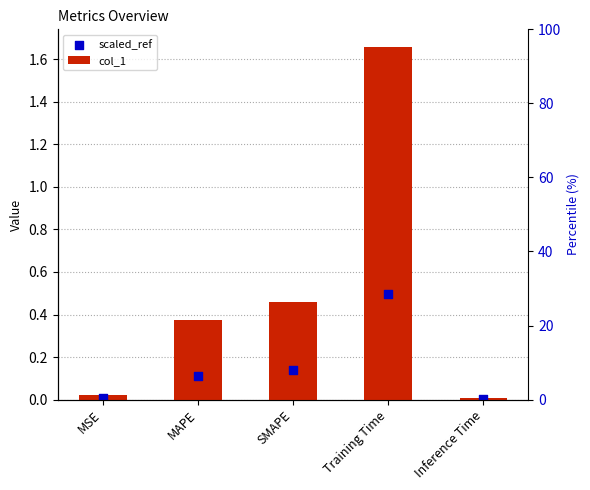

Which series reaches the minimum Y coordinate?

scaled_ref